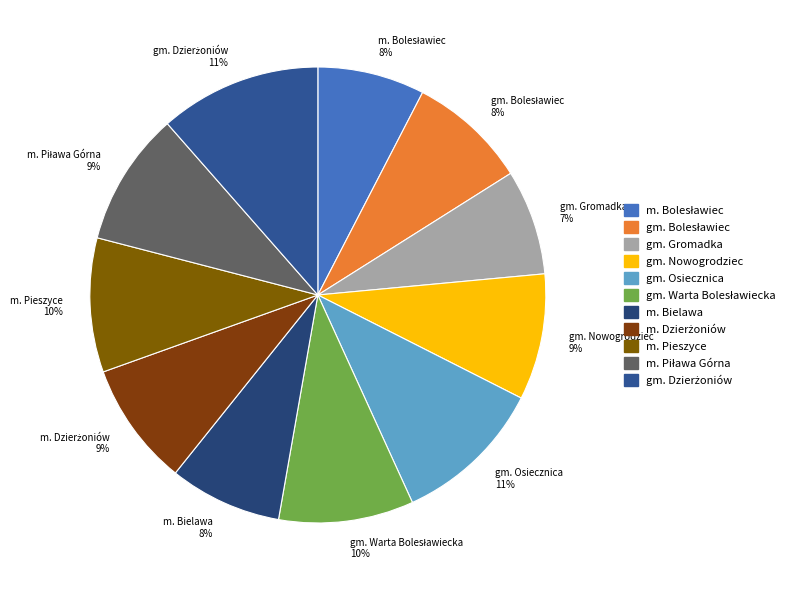

Is there a majority slice in this chart?

No